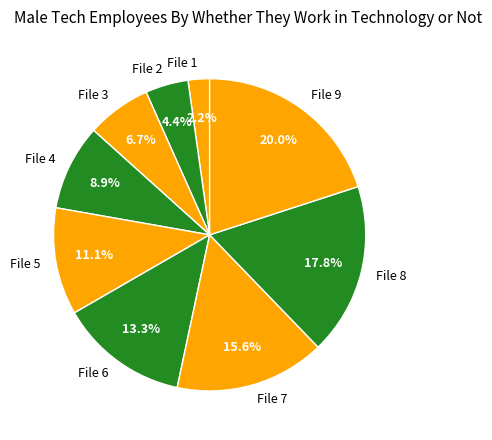

Does File 4 account for over 50% of the chart?

No